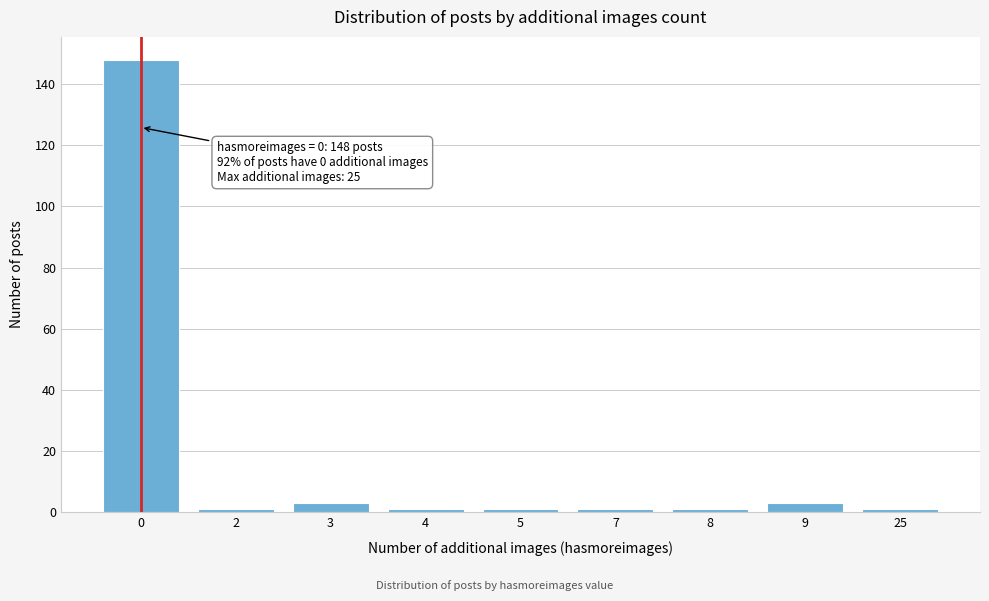

Reading left to right, extract all data points from this chart.

0=148	2=1	3=3	4=1	5=1	7=1	8=1	9=3	25=1